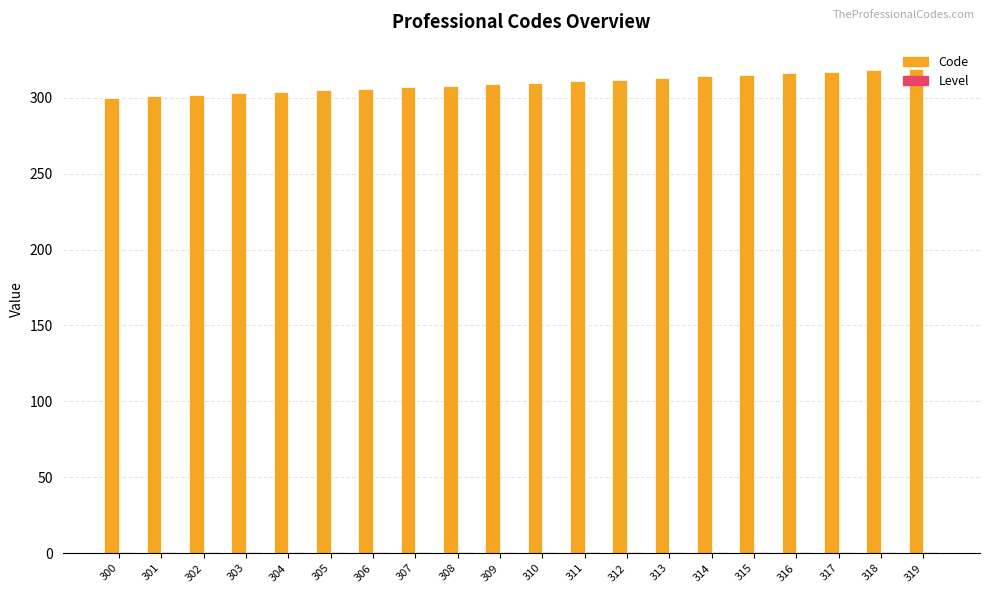

The Code series shows 318 at 318. True or false?

True